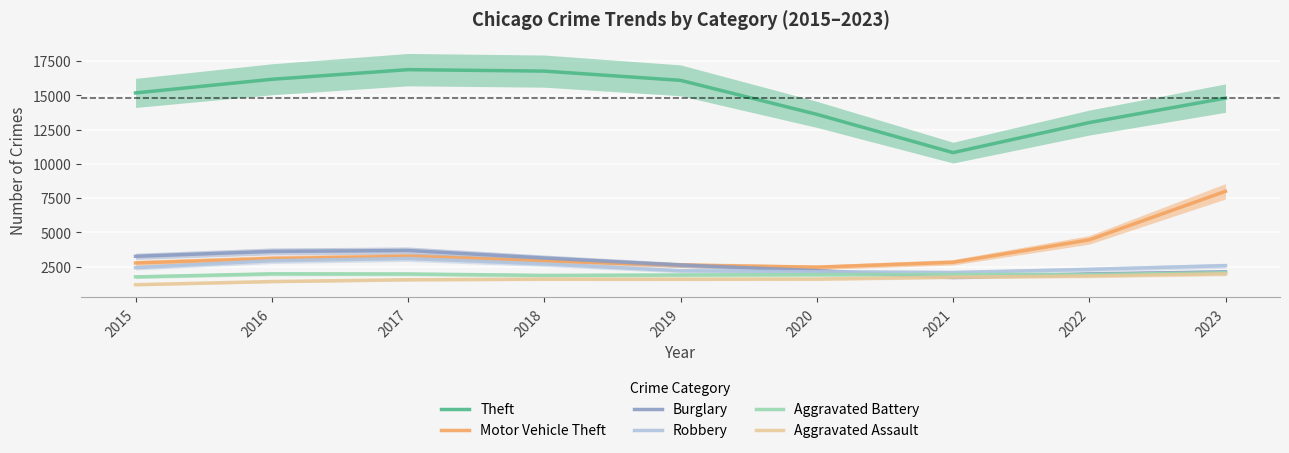

Does the chart display data point markers on the line(s)?

No